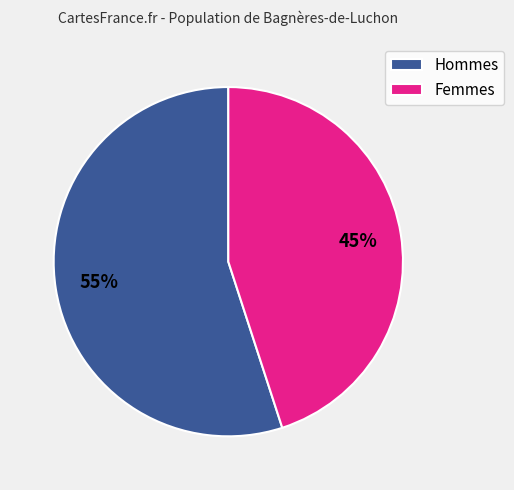

To the nearest percent, what is the difference between the largest and smallest slice percentages?

10%